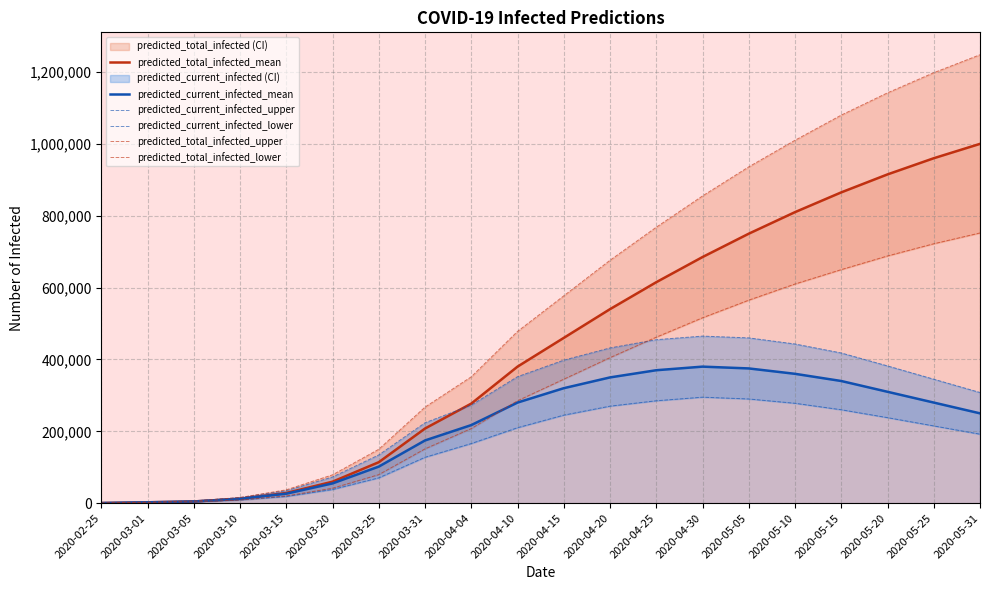

What position from the left is 2020-05-05?

15